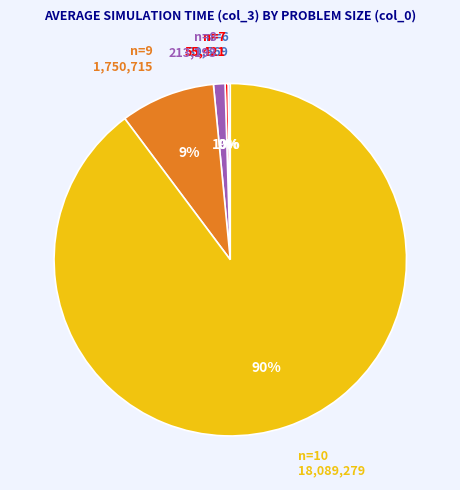

Does n=10 represent more than half of the total?

Yes